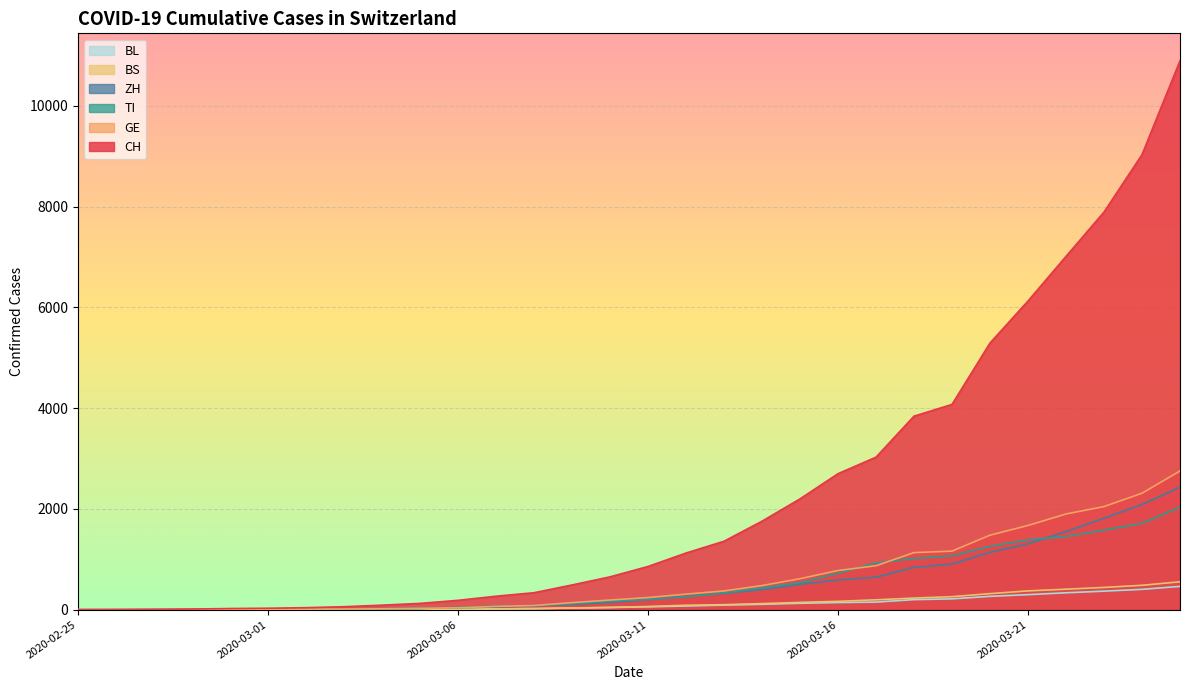

True or false: BL and BS intersect in this chart.

True